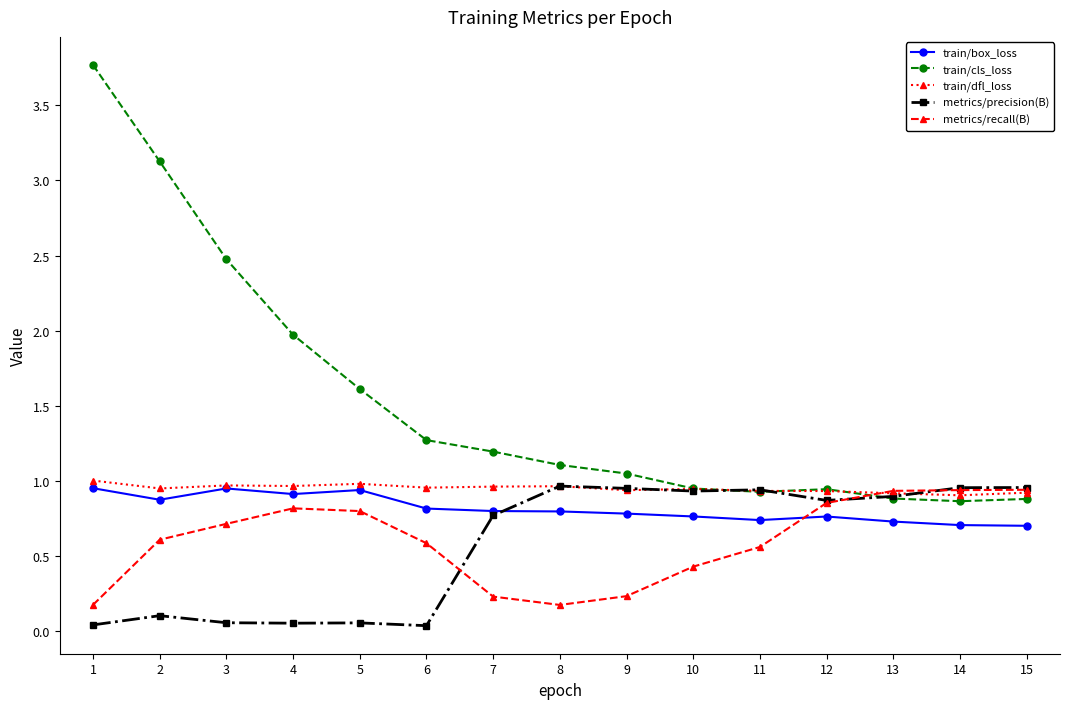

The train/dfl_loss series shows 0.9 at 2. True or false?

True